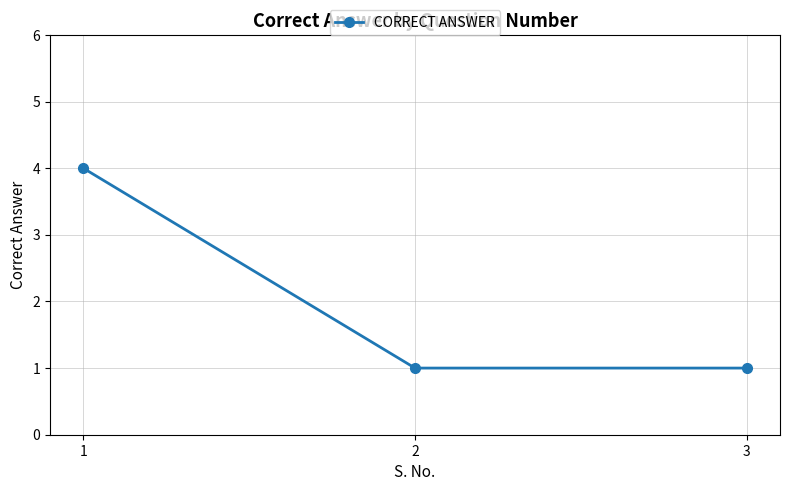

Count the number of categories in the chart.

3